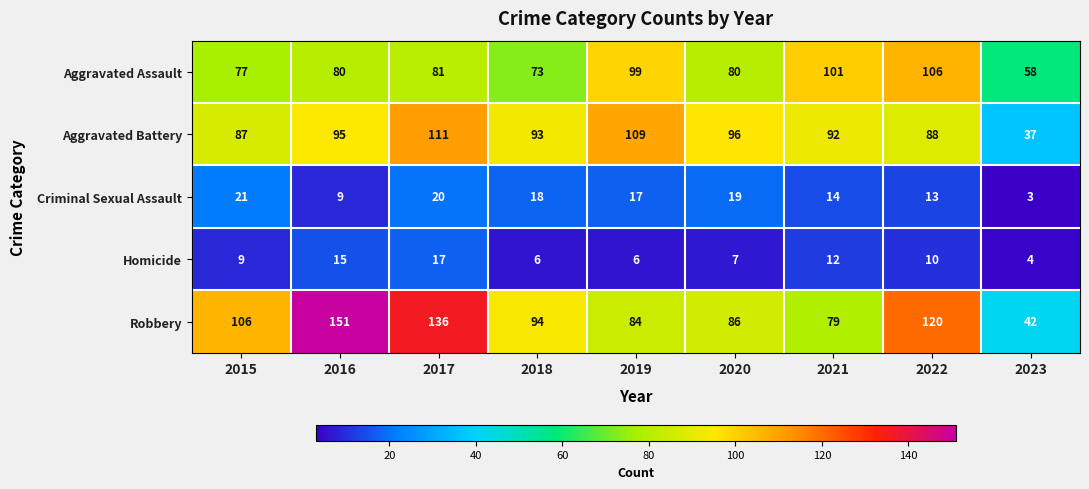

What is the sum of the Aggravated Assault values at 2015 and 2016?

157